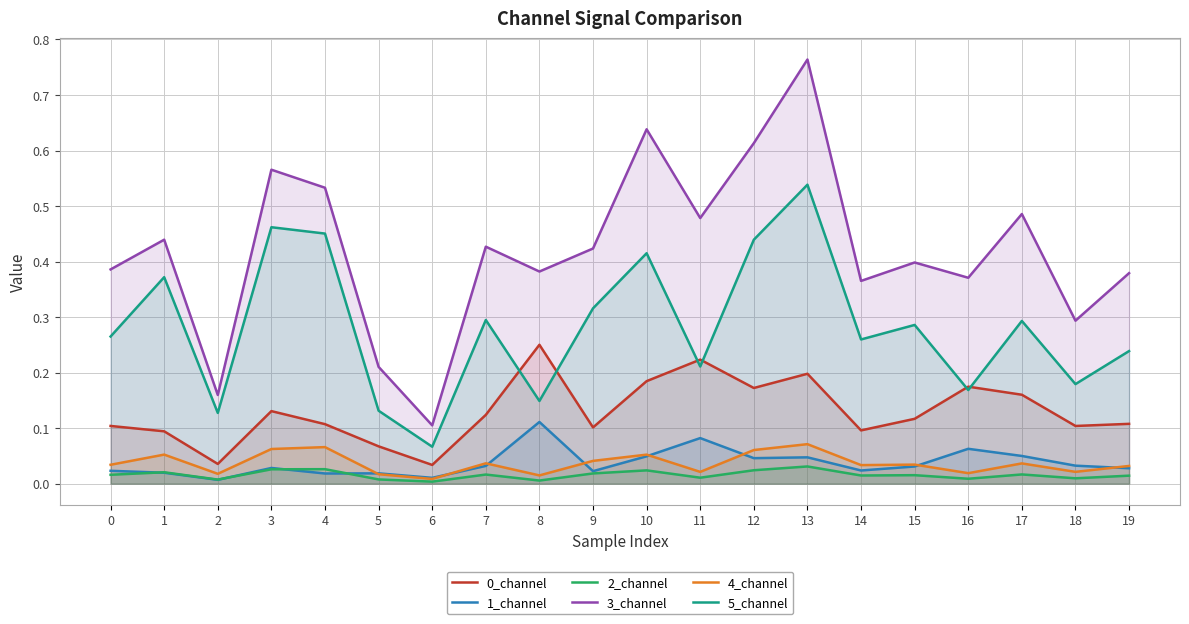

Which label corresponds to the largest value in the chart?

13